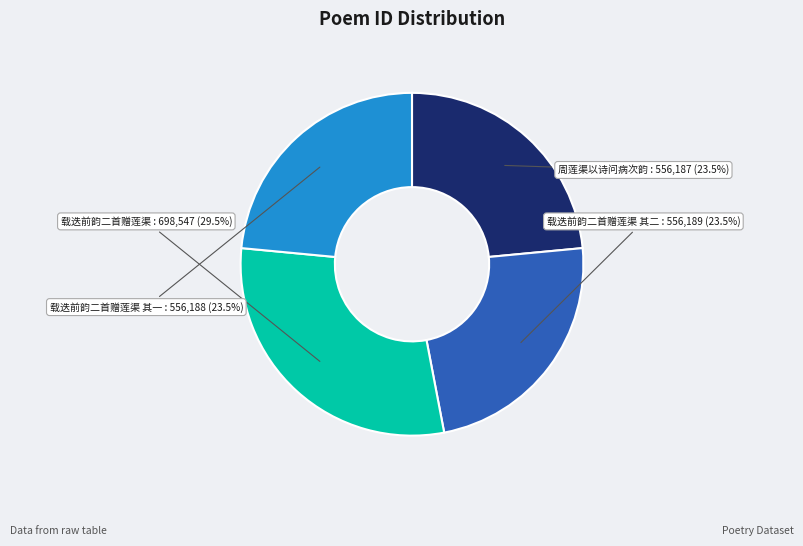

Is there a majority slice in this chart?

No